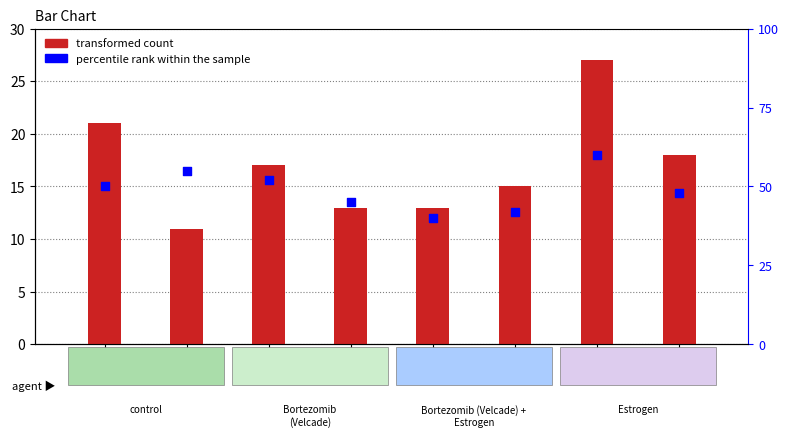

Which series has the largest total across all categories?

percentile rank within the sample